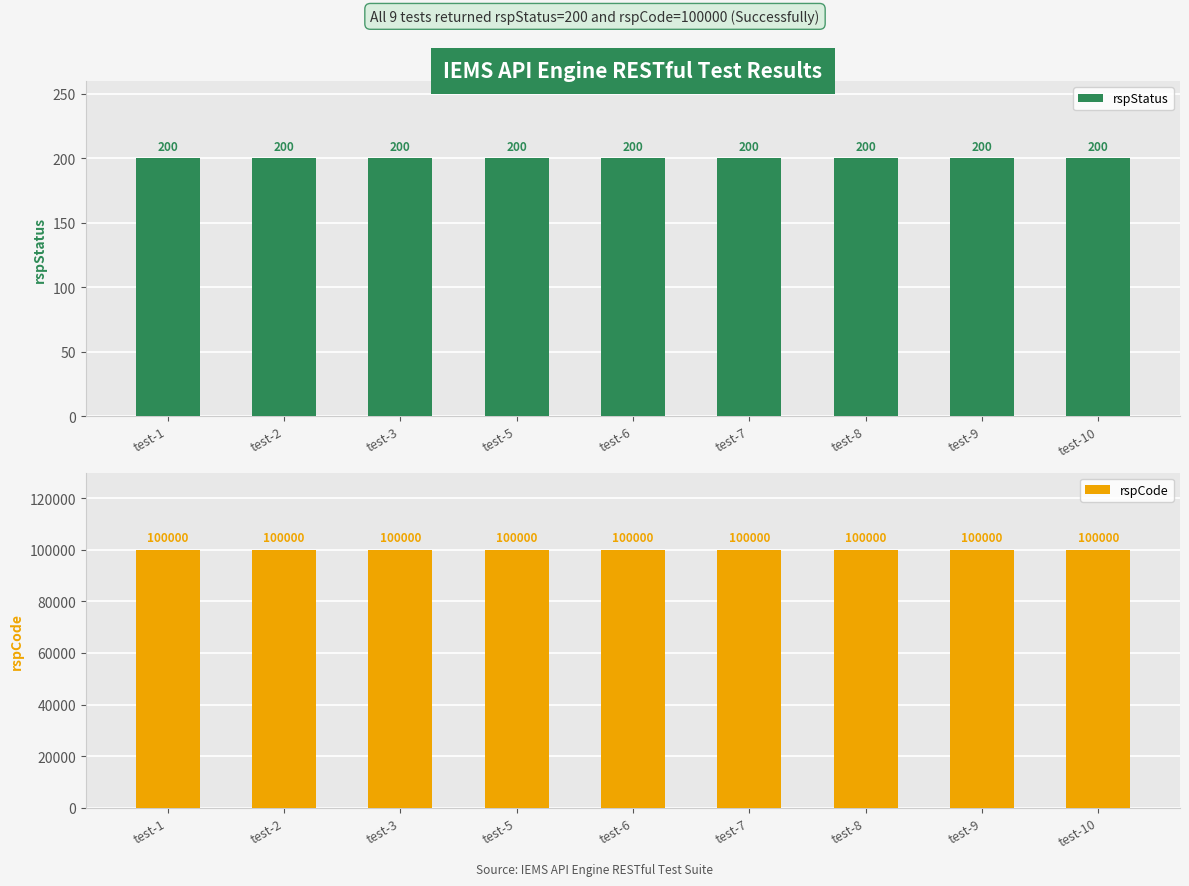

At how many categories does at least one series exceed 98741?

9